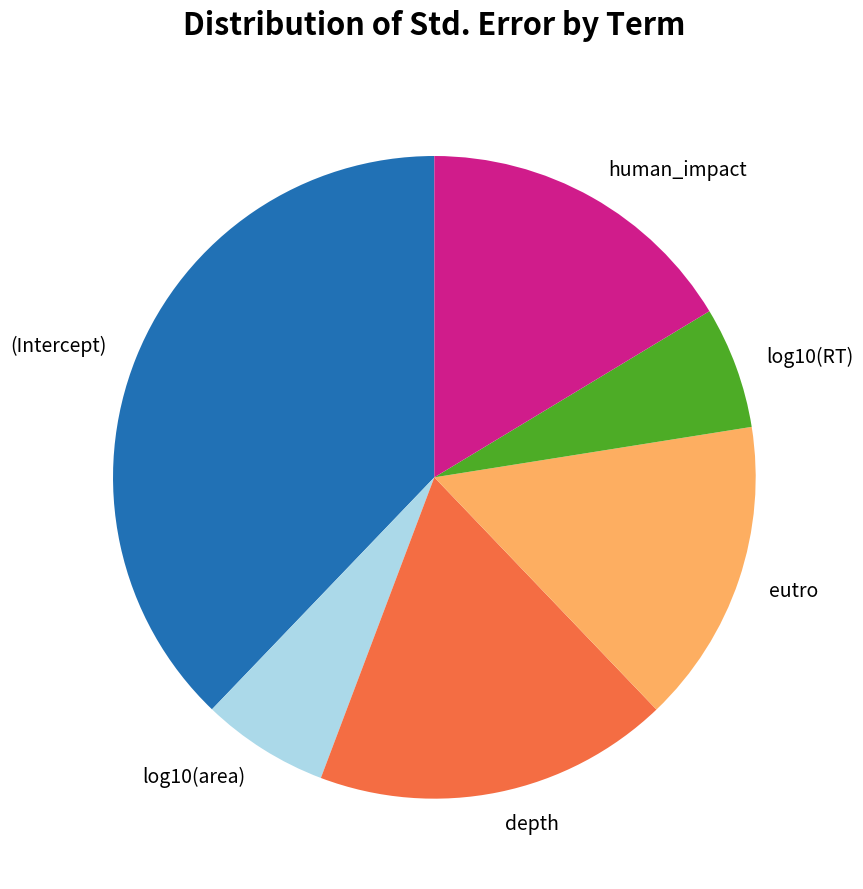

Is (Intercept) the majority of the pie?

No